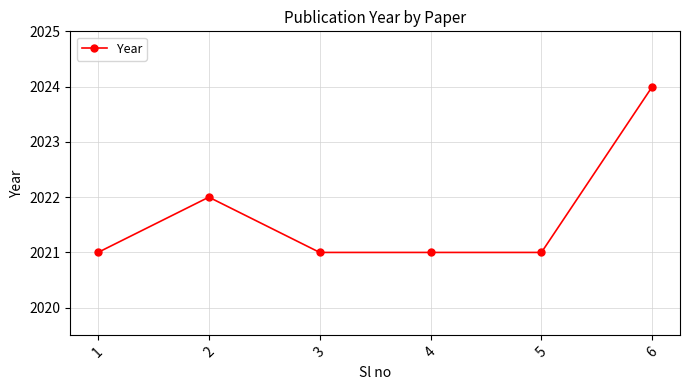

Is this an area chart (filled region under the line)?

No